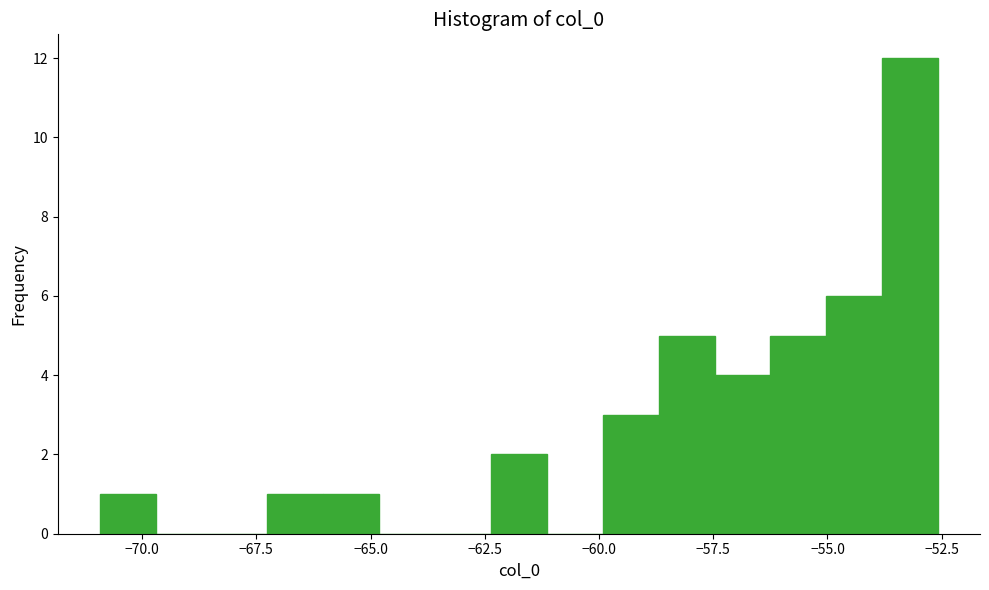

Read against the x-axis, roughly where is the centre of the tallest bar?

-53.0